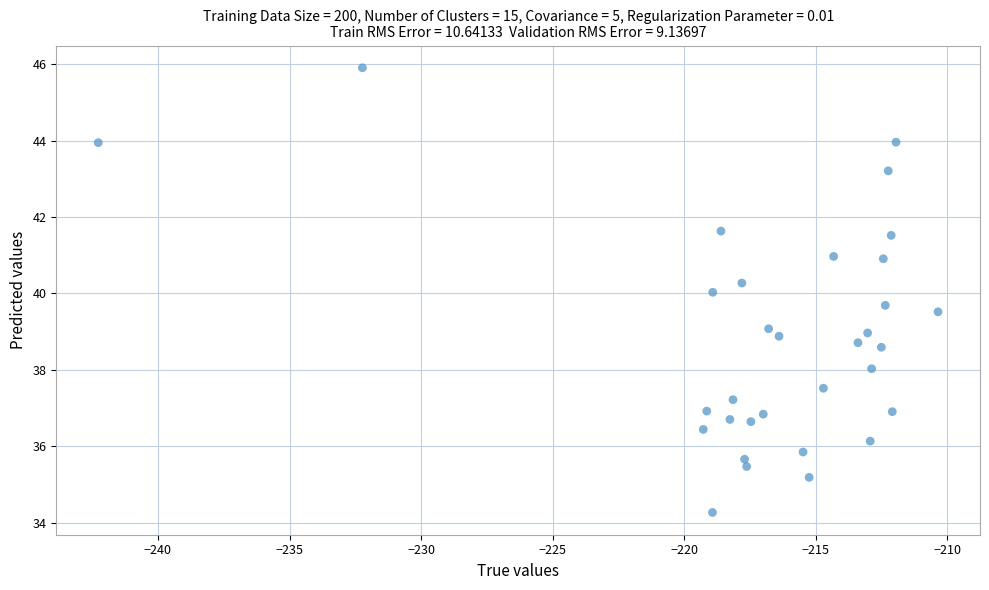

What is the range of Y values (max minus min)?

11.6